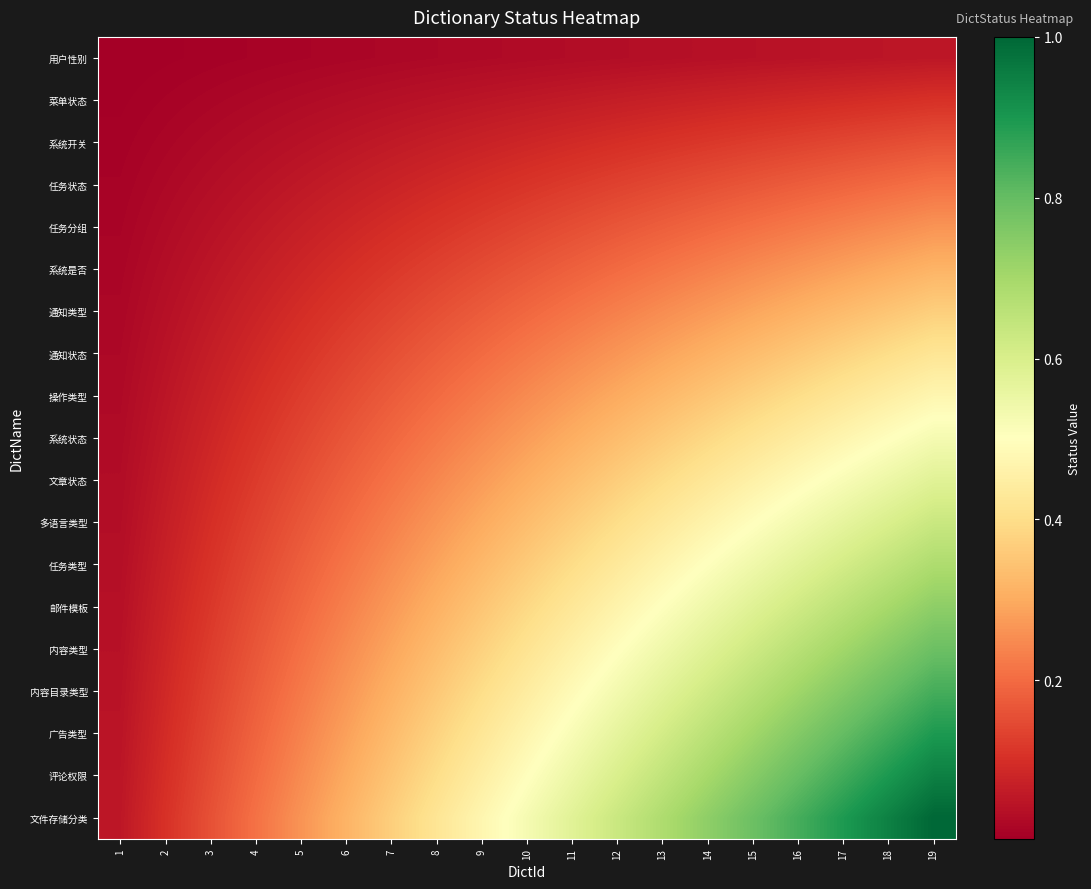

Reading left to right, extract all data points from this chart.

用户性别: 1=0.0	2=0.0	3=0.0	4=0.0	5=0.0	6=0.0	7=0.0	8=0.0	9=0.0	10=0.0	11=0.0	12=0.0	13=0.0	14=0.0	15=0.0	16=0.0	17=0.0	18=0.0	19=0.1
菜单状态: 1=0.0	2=0.0	3=0.0	4=0.0	5=0.0	6=0.0	7=0.0	8=0.0	9=0.0	10=0.1	11=0.1	12=0.1	13=0.1	14=0.1	15=0.1	16=0.1	17=0.1	18=0.1	19=0.1
系统开关: 1=0.0	2=0.0	3=0.0	4=0.0	5=0.0	6=0.0	7=0.1	8=0.1	9=0.1	10=0.1	11=0.1	12=0.1	13=0.1	14=0.1	15=0.1	16=0.1	17=0.1	18=0.1	19=0.2
任务状态: 1=0.0	2=0.0	3=0.0	4=0.0	5=0.1	6=0.1	7=0.1	8=0.1	9=0.1	10=0.1	11=0.1	12=0.1	13=0.1	14=0.2	15=0.2	16=0.2	17=0.2	18=0.2	19=0.2
任务分组: 1=0.0	2=0.0	3=0.0	4=0.1	5=0.1	6=0.1	7=0.1	8=0.1	9=0.1	10=0.1	11=0.2	12=0.2	13=0.2	14=0.2	15=0.2	16=0.2	17=0.2	18=0.2	19=0.3
系统是否: 1=0.0	2=0.0	3=0.0	4=0.1	5=0.1	6=0.1	7=0.1	8=0.1	9=0.1	10=0.2	11=0.2	12=0.2	13=0.2	14=0.2	15=0.2	16=0.3	17=0.3	18=0.3	19=0.3
通知类型: 1=0.0	2=0.0	3=0.1	4=0.1	5=0.1	6=0.1	7=0.1	8=0.2	9=0.2	10=0.2	11=0.2	12=0.2	13=0.3	14=0.3	15=0.3	16=0.3	17=0.3	18=0.3	19=0.4
通知状态: 1=0.0	2=0.0	3=0.1	4=0.1	5=0.1	6=0.1	7=0.2	8=0.2	9=0.2	10=0.2	11=0.2	12=0.3	13=0.3	14=0.3	15=0.3	16=0.4	17=0.4	18=0.4	19=0.4
操作类型: 1=0.0	2=0.0	3=0.1	4=0.1	5=0.1	6=0.1	7=0.2	8=0.2	9=0.2	10=0.2	11=0.3	12=0.3	13=0.3	14=0.3	15=0.4	16=0.4	17=0.4	18=0.4	19=0.5
系统状态: 1=0.0	2=0.1	3=0.1	4=0.1	5=0.1	6=0.2	7=0.2	8=0.2	9=0.2	10=0.3	11=0.3	12=0.3	13=0.4	14=0.4	15=0.4	16=0.4	17=0.5	18=0.5	19=0.5
文章状态: 1=0.0	2=0.1	3=0.1	4=0.1	5=0.2	6=0.2	7=0.2	8=0.2	9=0.3	10=0.3	11=0.3	12=0.4	13=0.4	14=0.4	15=0.5	16=0.5	17=0.5	18=0.5	19=0.6
多语言类型: 1=0.0	2=0.1	3=0.1	4=0.1	5=0.2	6=0.2	7=0.2	8=0.3	9=0.3	10=0.3	11=0.4	12=0.4	13=0.4	14=0.5	15=0.5	16=0.5	17=0.6	18=0.6	19=0.6
任务类型: 1=0.0	2=0.1	3=0.1	4=0.1	5=0.2	6=0.2	7=0.3	8=0.3	9=0.3	10=0.4	11=0.4	12=0.4	13=0.5	14=0.5	15=0.5	16=0.6	17=0.6	18=0.6	19=0.7
邮件模板: 1=0.0	2=0.1	3=0.1	4=0.2	5=0.2	6=0.2	7=0.3	8=0.3	9=0.3	10=0.4	11=0.4	12=0.5	13=0.5	14=0.5	15=0.6	16=0.6	17=0.7	18=0.7	19=0.7
内容类型: 1=0.0	2=0.1	3=0.1	4=0.2	5=0.2	6=0.2	7=0.3	8=0.3	9=0.4	10=0.4	11=0.5	12=0.5	13=0.5	14=0.6	15=0.6	16=0.7	17=0.7	18=0.7	19=0.8
内容目录类型: 1=0.0	2=0.1	3=0.1	4=0.2	5=0.2	6=0.3	7=0.3	8=0.4	9=0.4	10=0.4	11=0.5	12=0.5	13=0.6	14=0.6	15=0.7	16=0.7	17=0.8	18=0.8	19=0.8
广告类型: 1=0.0	2=0.1	3=0.1	4=0.2	5=0.2	6=0.3	7=0.3	8=0.4	9=0.4	10=0.5	11=0.5	12=0.6	13=0.6	14=0.7	15=0.7	16=0.8	17=0.8	18=0.8	19=0.9
评论权限: 1=0.0	2=0.1	3=0.1	4=0.2	5=0.2	6=0.3	7=0.3	8=0.4	9=0.4	10=0.5	11=0.5	12=0.6	13=0.6	14=0.7	15=0.7	16=0.8	17=0.8	18=0.9	19=0.9
文件存储分类: 1=0.1	2=0.1	3=0.2	4=0.2	5=0.3	6=0.3	7=0.4	8=0.4	9=0.5	10=0.5	11=0.6	12=0.6	13=0.7	14=0.7	15=0.8	16=0.8	17=0.9	18=0.9	19=1.0